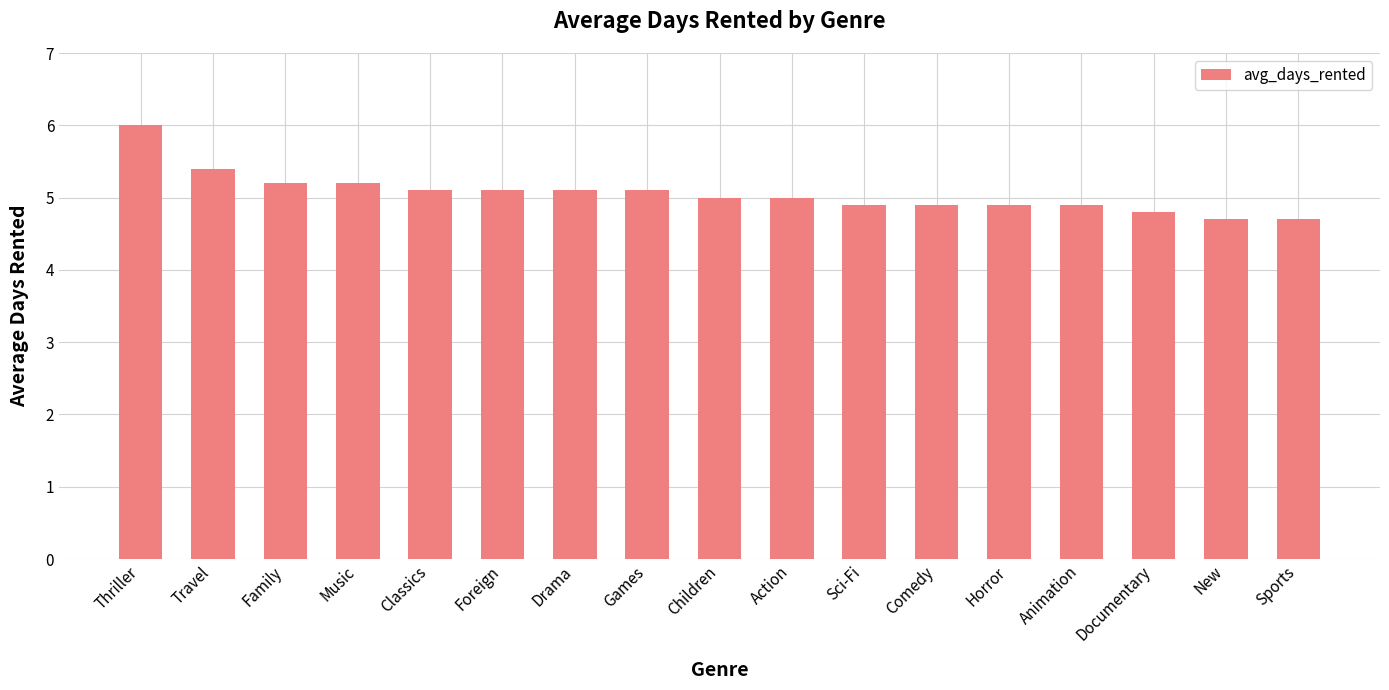

The value at Documentary is 8.4. True or false?

False